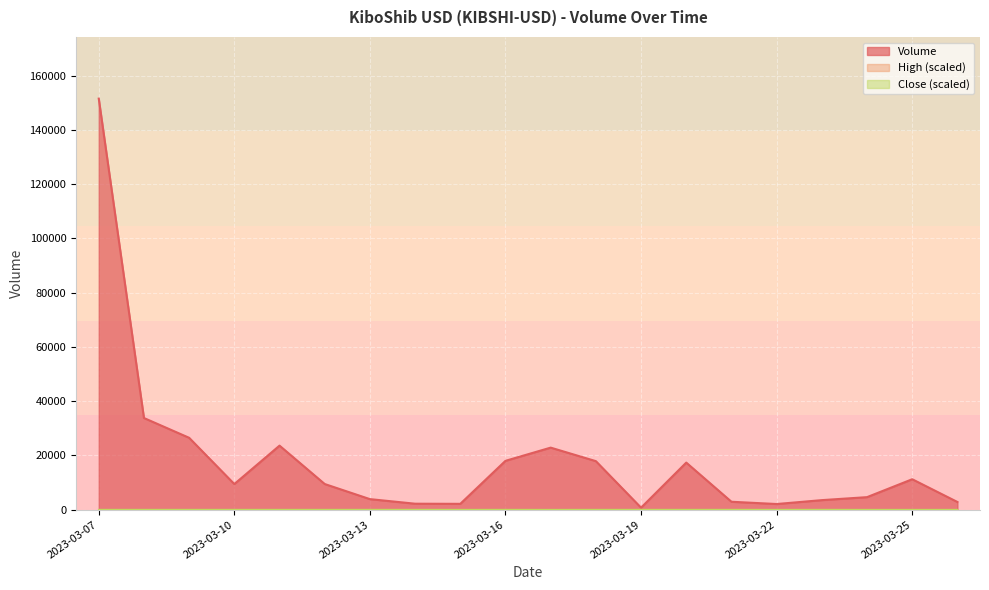

Which category has the highest value in the Volume series?

2023-03-07